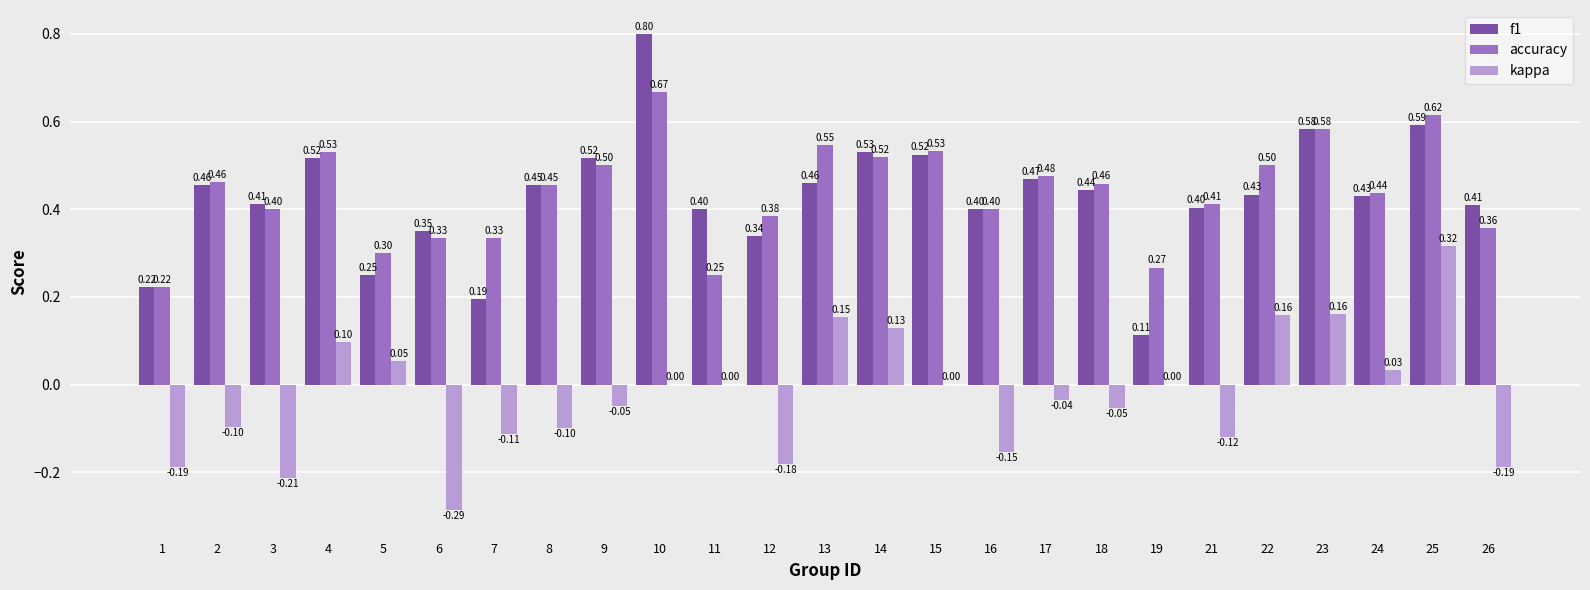

Is the value of f1 at 6 greater than the value of accuracy at 5?

Yes